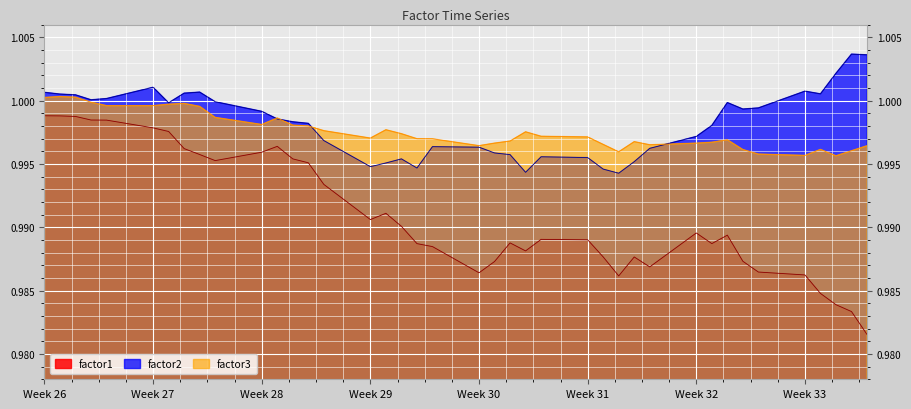

Which series has the widest spread of values?

factor1